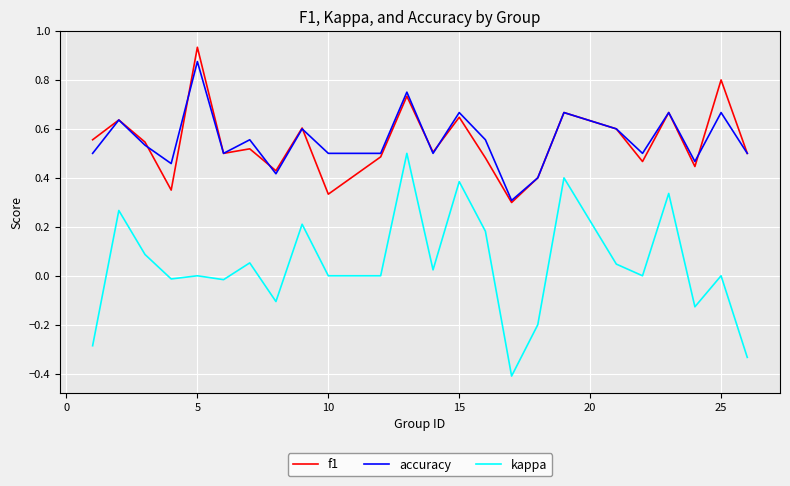

True or false: f1 and kappa cross at least once.

False